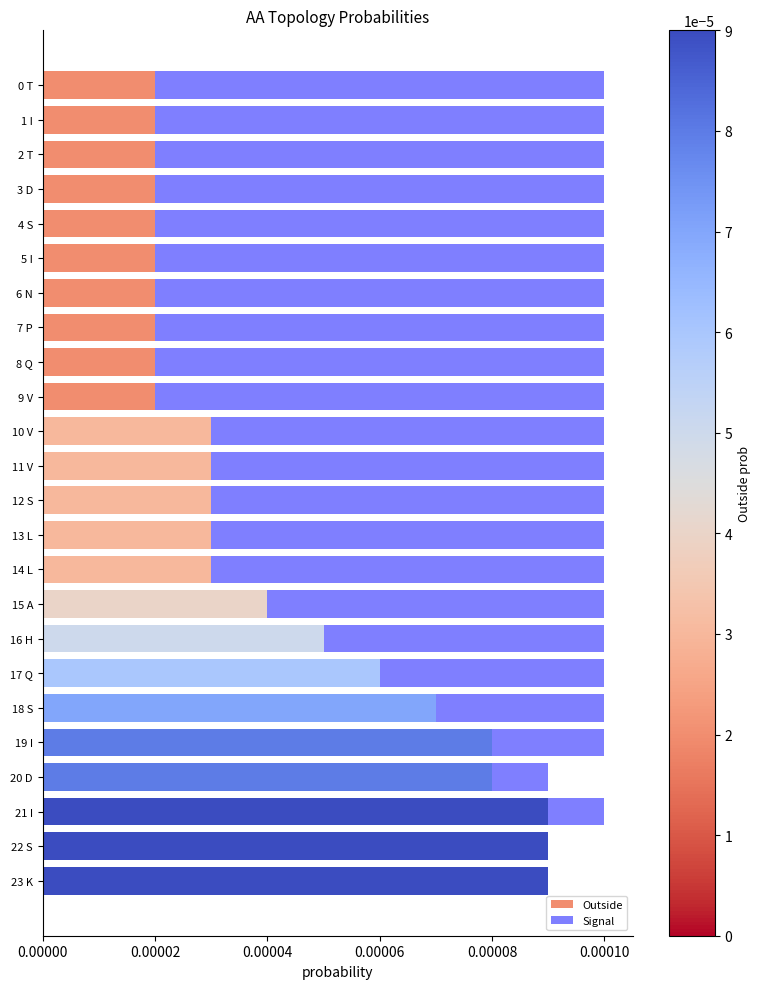

What are all the series names shown in the legend?

Outside, Signal